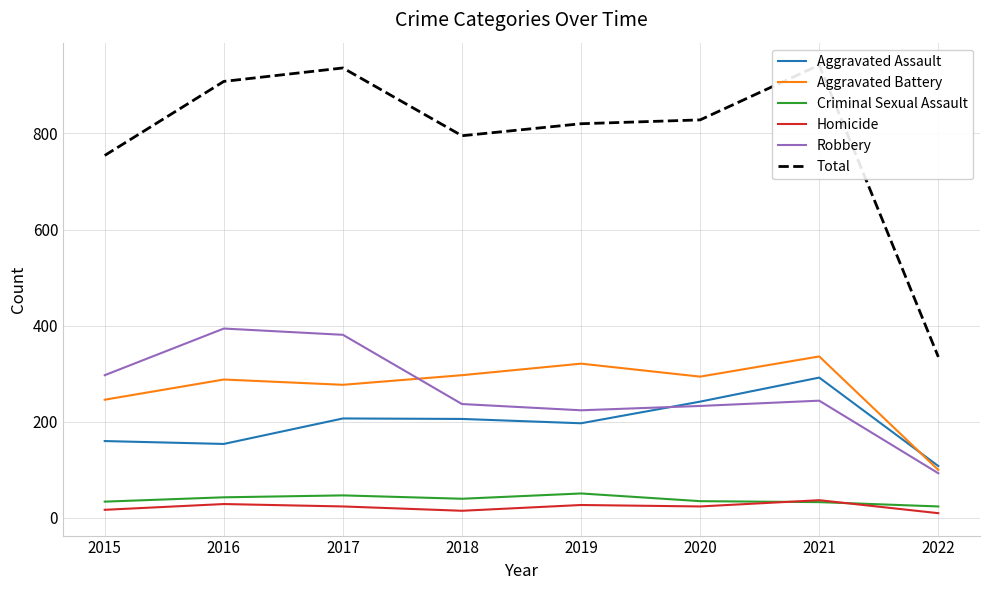

True or false: Criminal Sexual Assault has a value of 42 at 2022.

False